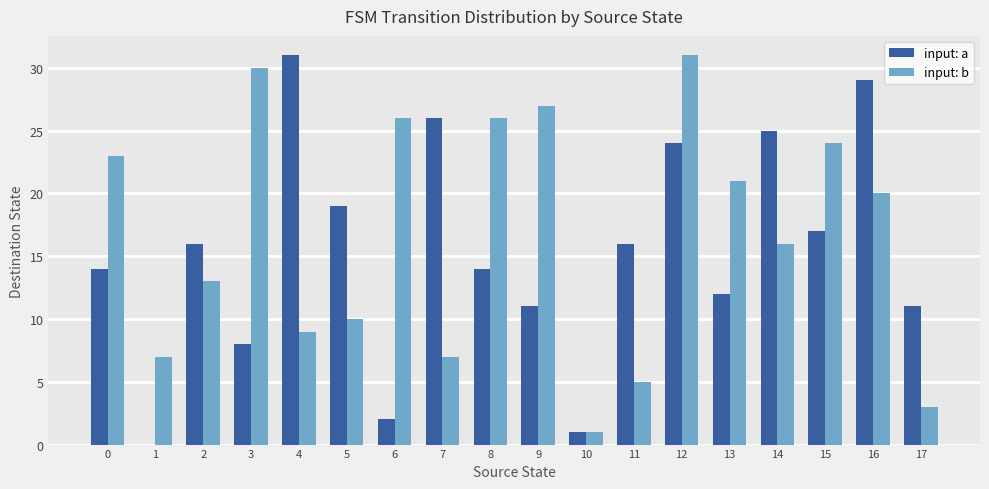

Between 6 and 7, which series saw the biggest shift?

input: a